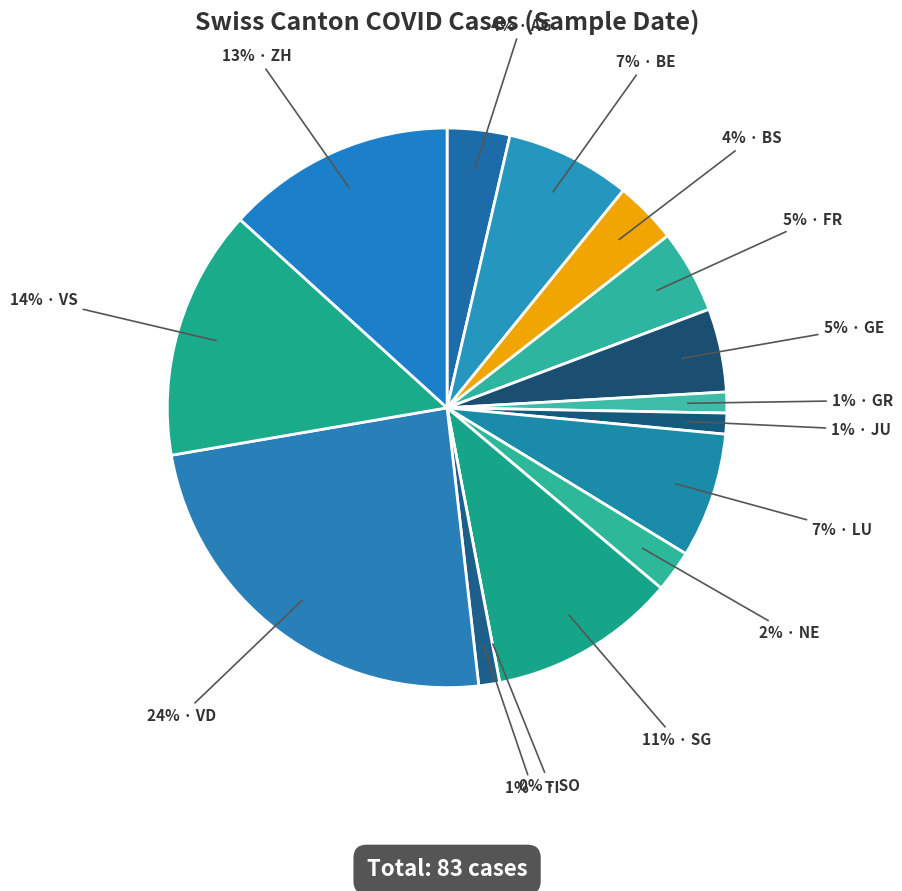

What percentage is the JU slice, to the nearest percent?

1%